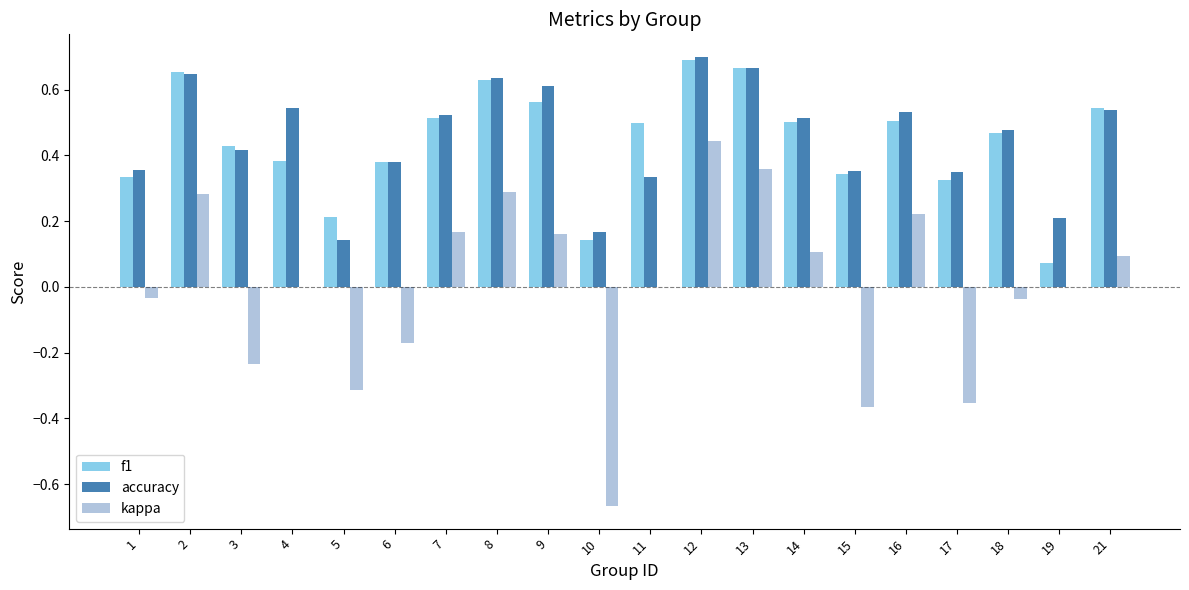

At which category is the sum across all series the highest?

12